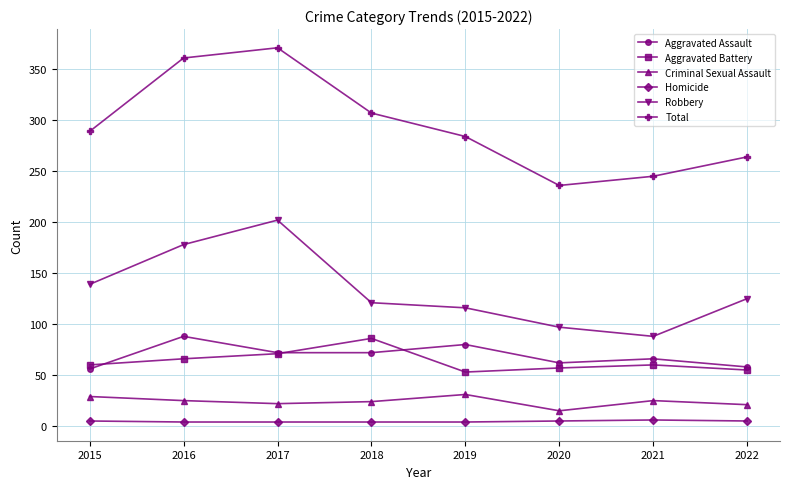

How many interior local valleys does the Total series have?

1